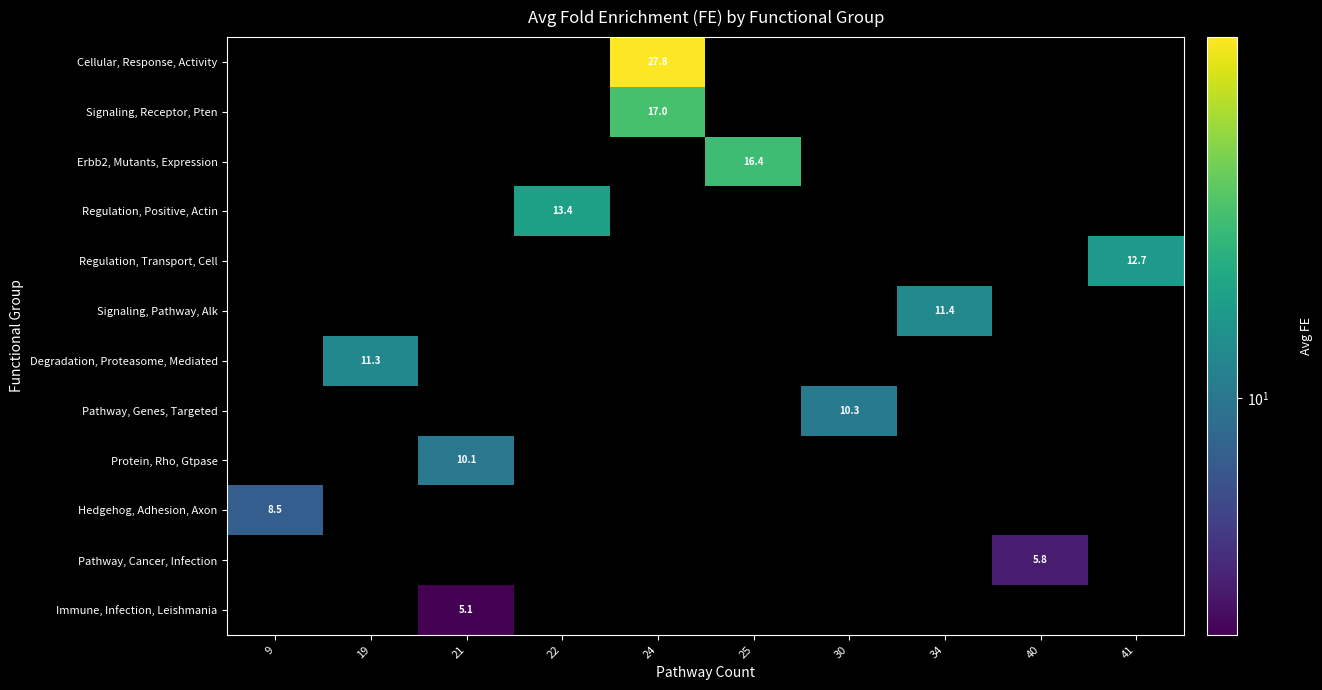

Is the value of Immune, Infection, Leishmania at 21 greater than the value of Hedgehog, Adhesion, Axon at 9?

No